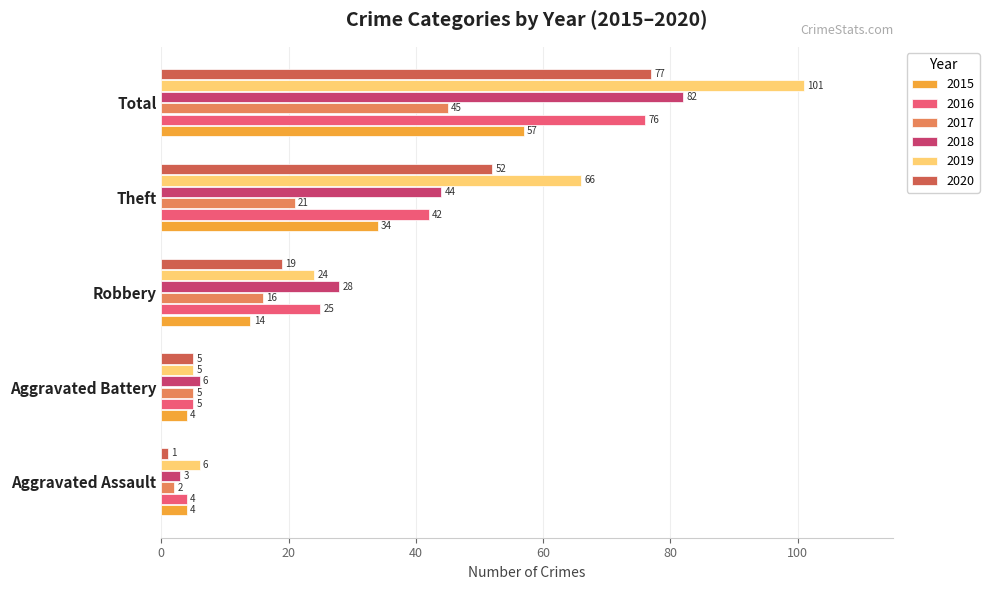

What is the sum of all 2016 values?

152